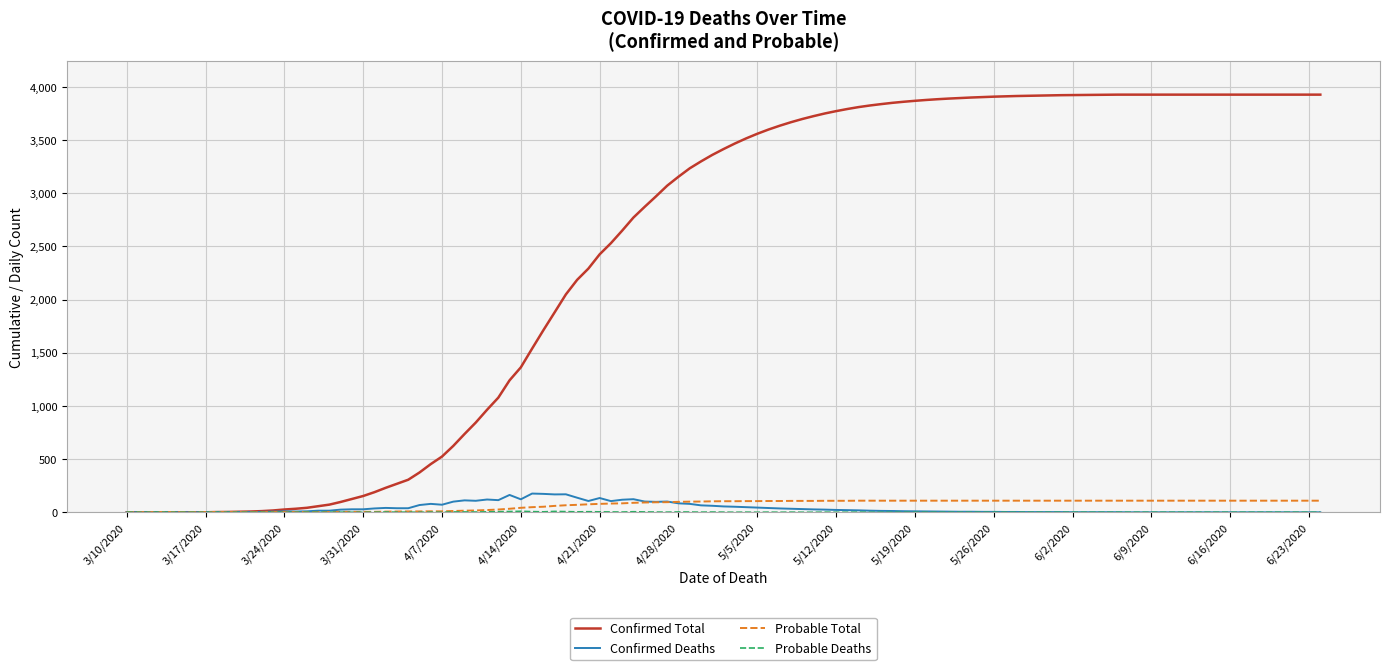

Which series has the widest spread of values?

Confirmed Total